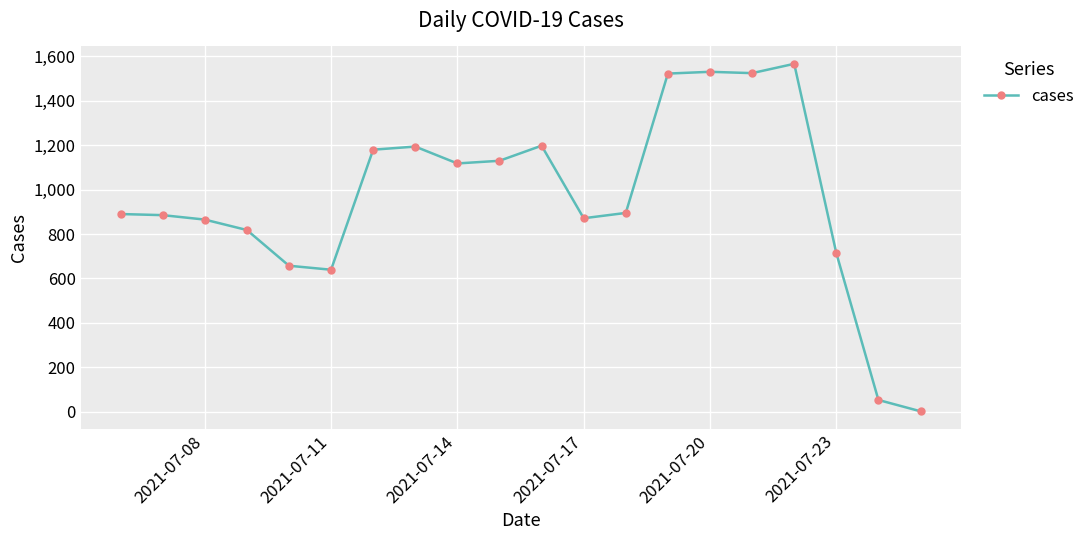

Between 2021-07-23 and 2021-07-08, which is larger?

2021-07-08